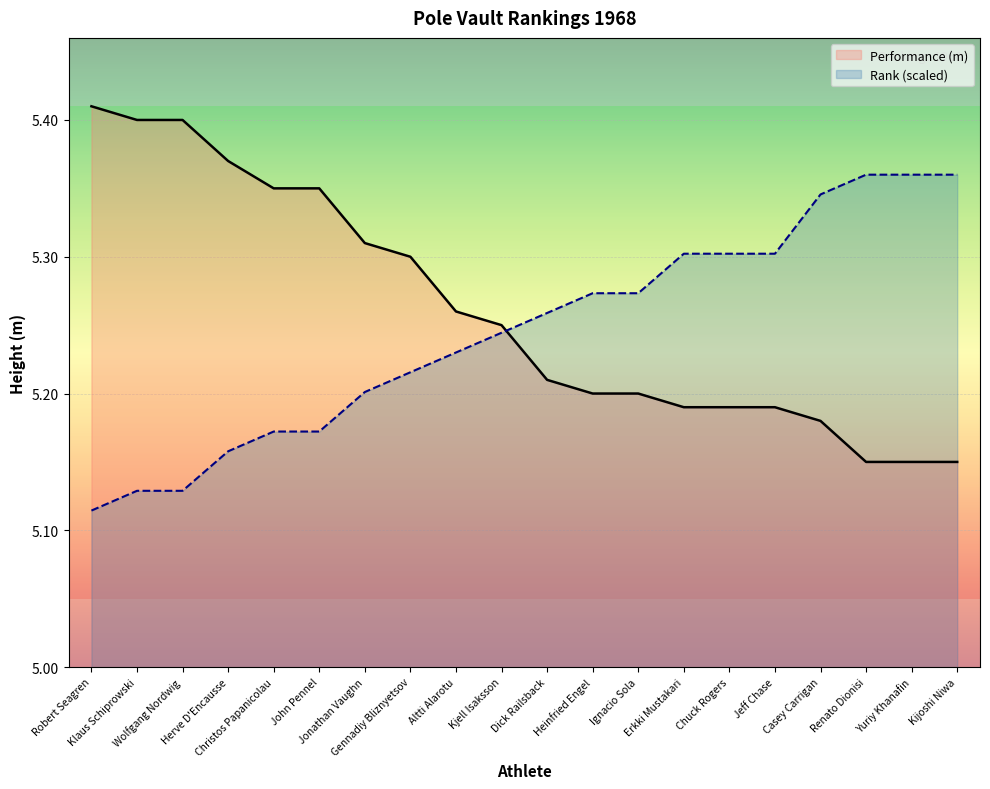

What is the label of the 20th point from the right?

Robert Seagren